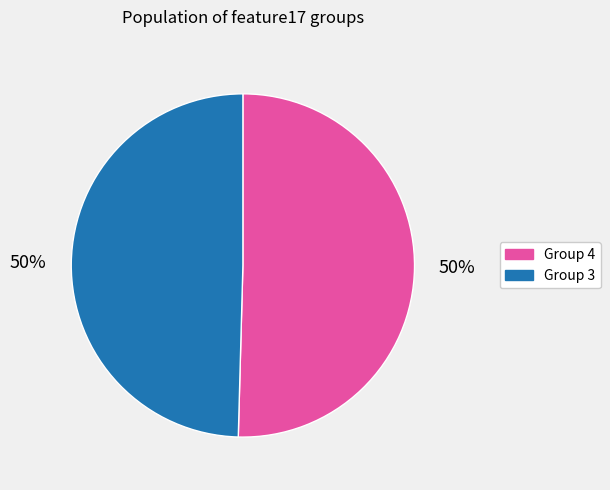

What is the ratio of the value at Group 4 to the value at Group 3?

1.0